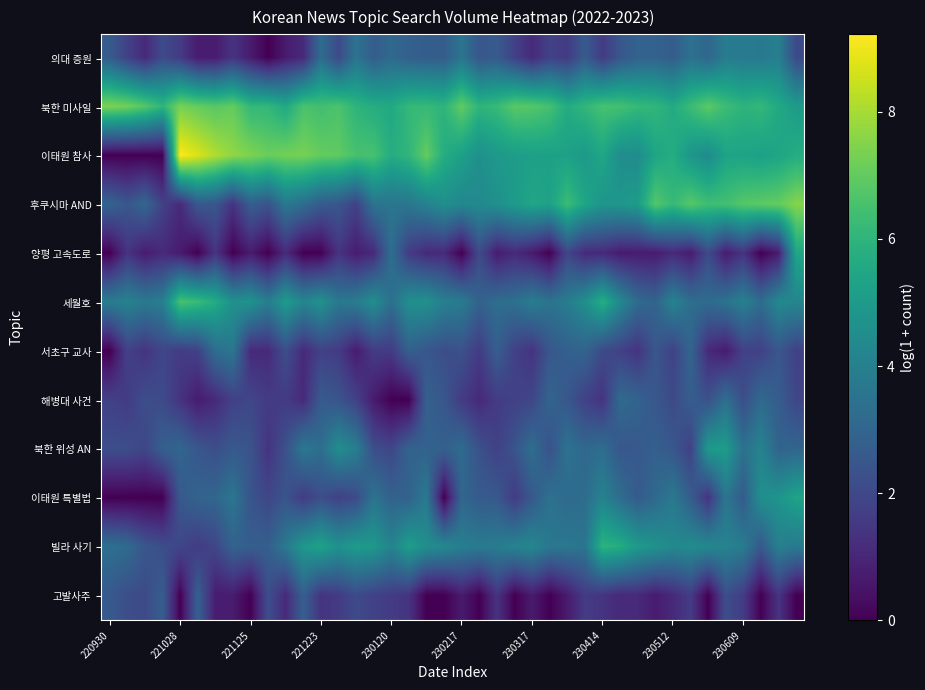

Count the number of categories in the chart.

40